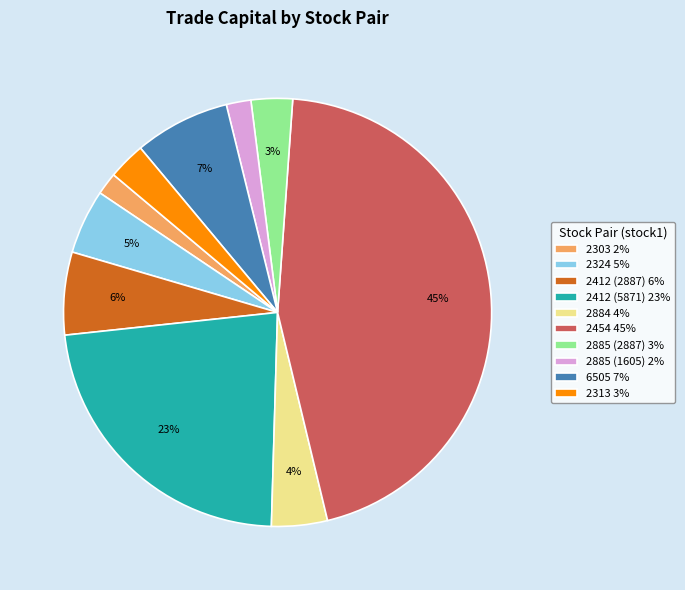

Is it true that 2313 3% is 3% of the pie?

True